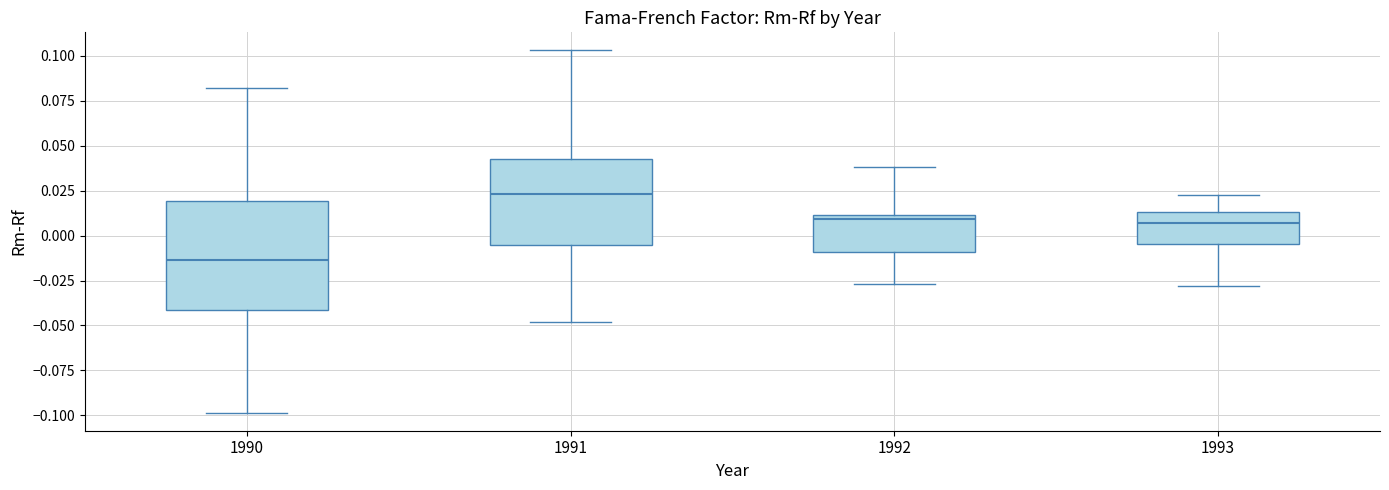

Reading left to right, transcribe this box plot: for each box, give where its median line is, the range the box spans, and where its two whiskers end, as read against the y-axis. The values are not printed on the chart, so give them approximately, as read against the axis.

1990: median -0.015, box -0.040 to 0.020, whiskers -0.100 to 0.080
1991: median 0.025, box -0.005 to 0.040, whiskers -0.050 to 0.105
1992: median 0.010 (just below the box's upper edge), box -0.010 to 0.010, whiskers -0.025 to 0.040
1993: median 0.005, box -0.005 to 0.015, whiskers -0.030 to 0.025